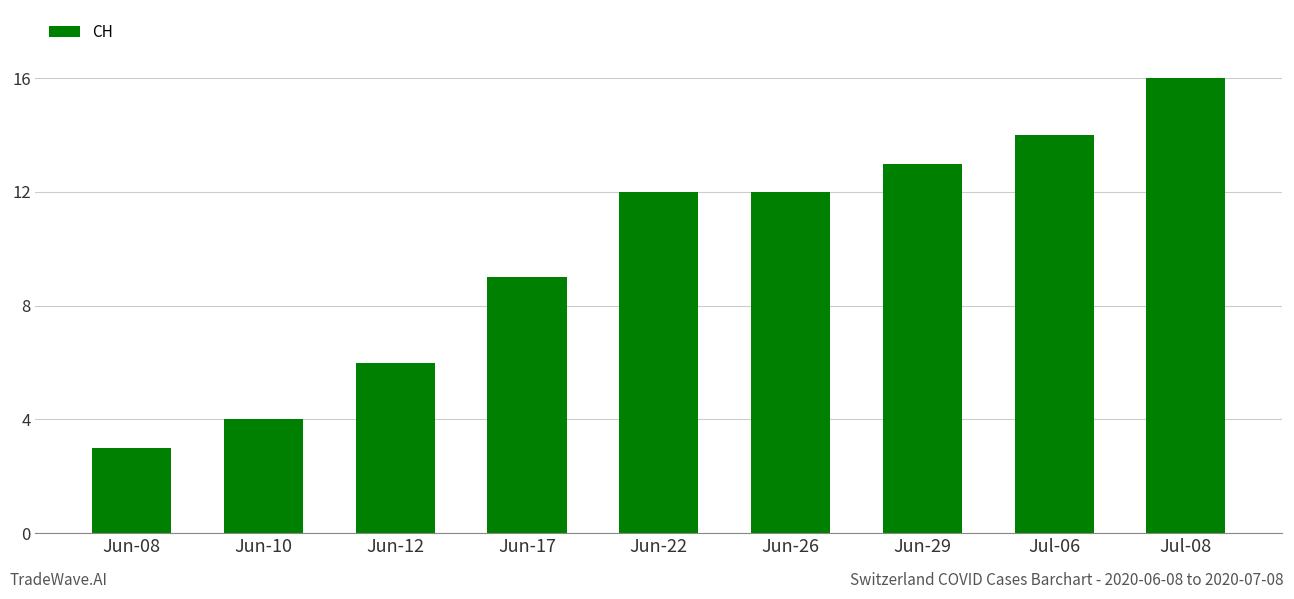

What is the label of the 8th bar from the left?

Jul-06